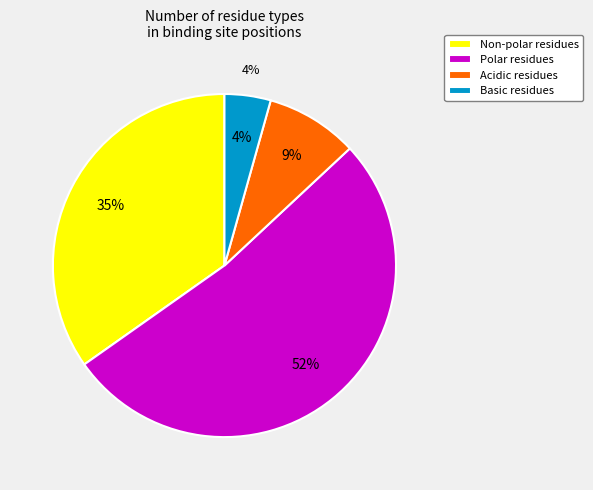

How much of the chart is everything except basic?

95.7%